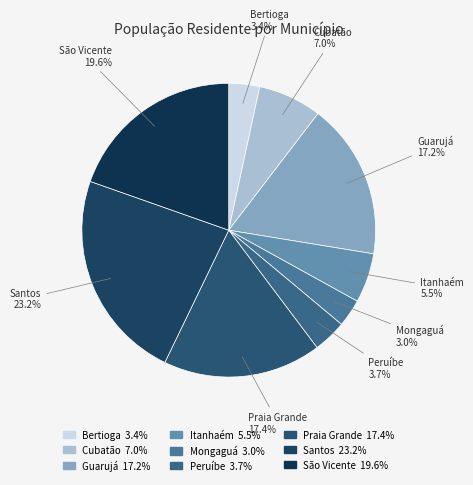

Is there any slice that represents more than half of the pie?

No